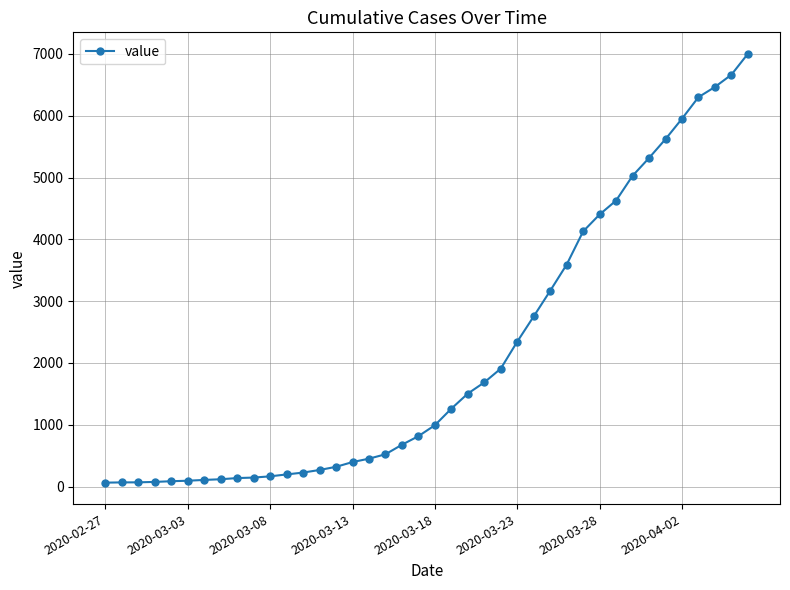

What is the difference between the second highest and minimum values?

6600